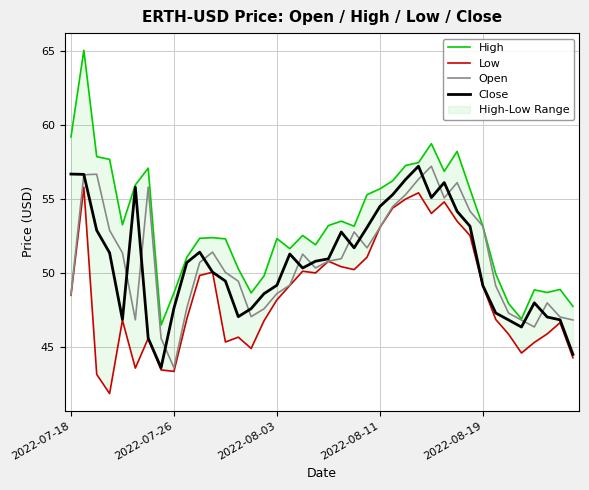

What is the highest value of the Close series?

57.2